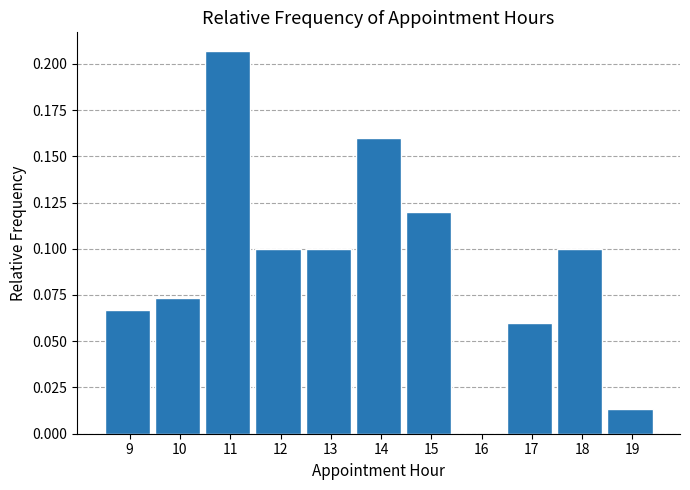

What is the sum of all values?

1.0